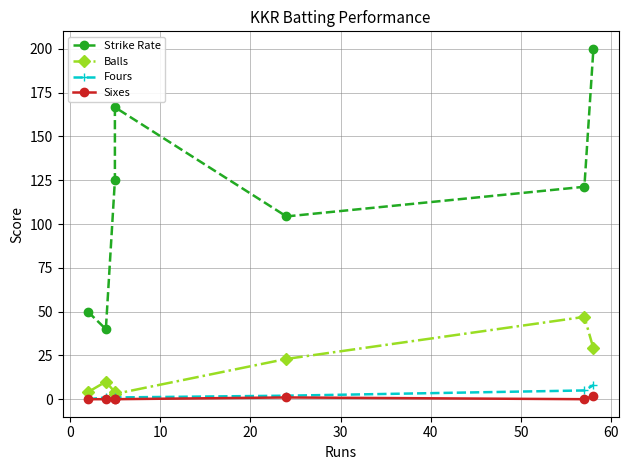

How many categories are shown in the chart?

7